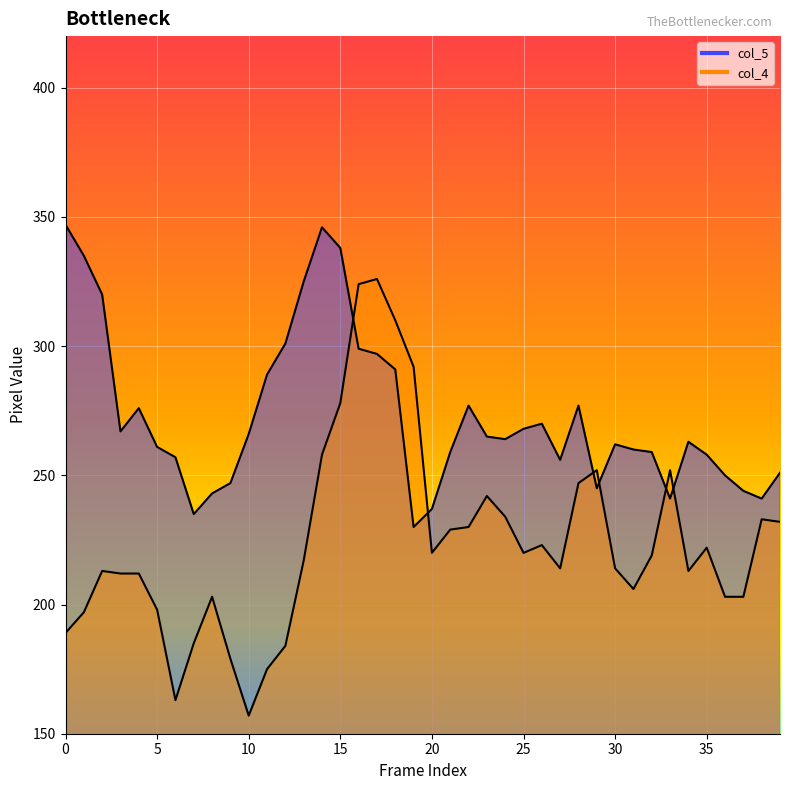

Is the value of col_4 at 22 greater than the value of col_5 at 1?

No